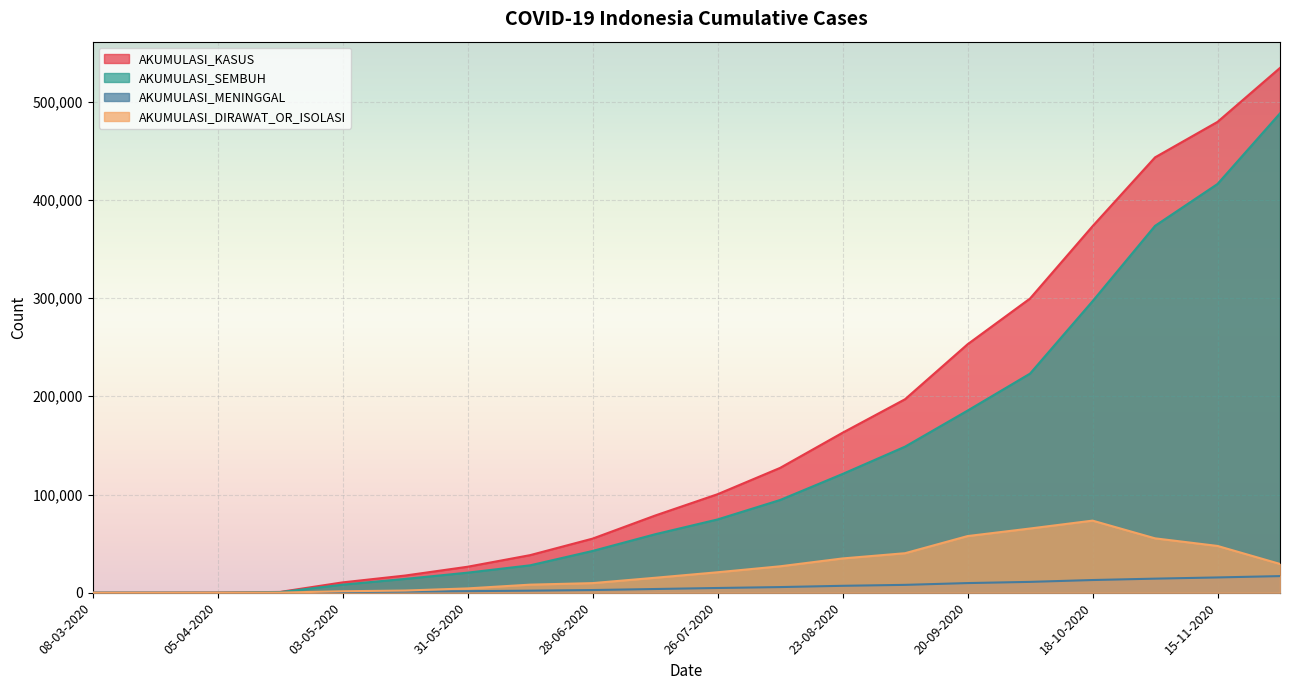

True or false: AKUMULASI_DIRAWAT_OR_ISOLASI and AKUMULASI_KASUS cross at least once.

False